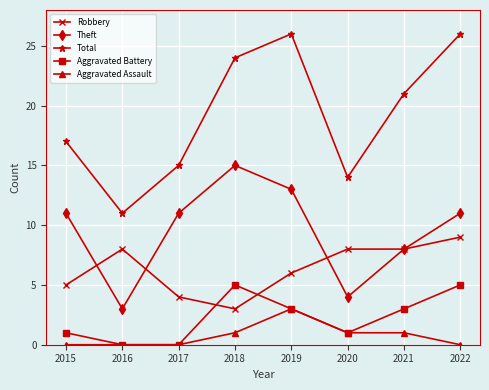

How many lines are shown in the chart?

5